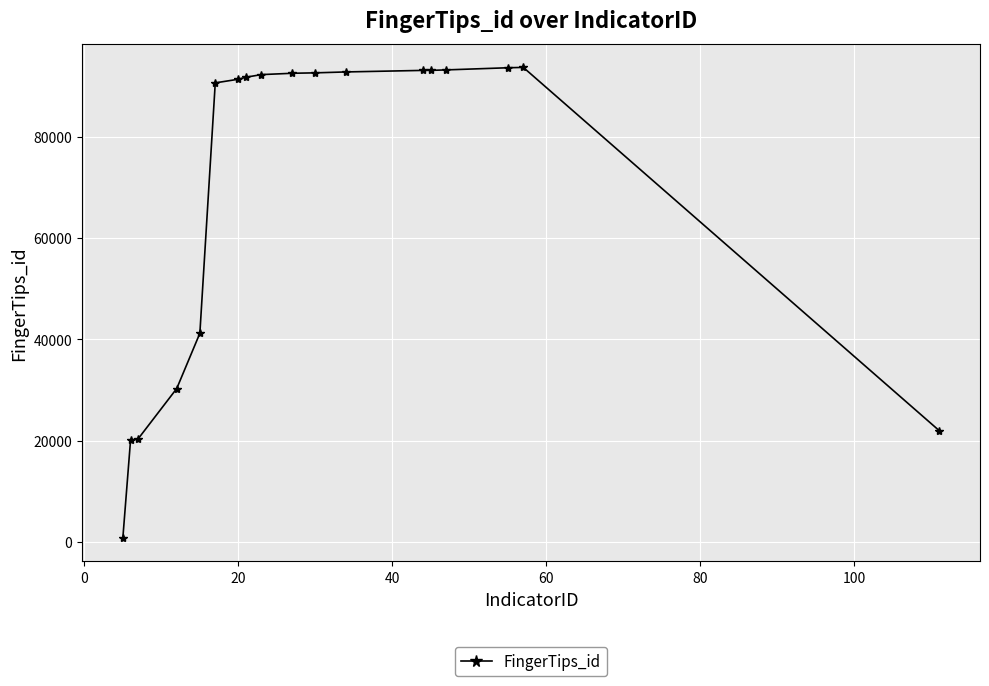

Does the chart display data point markers on the line(s)?

Yes